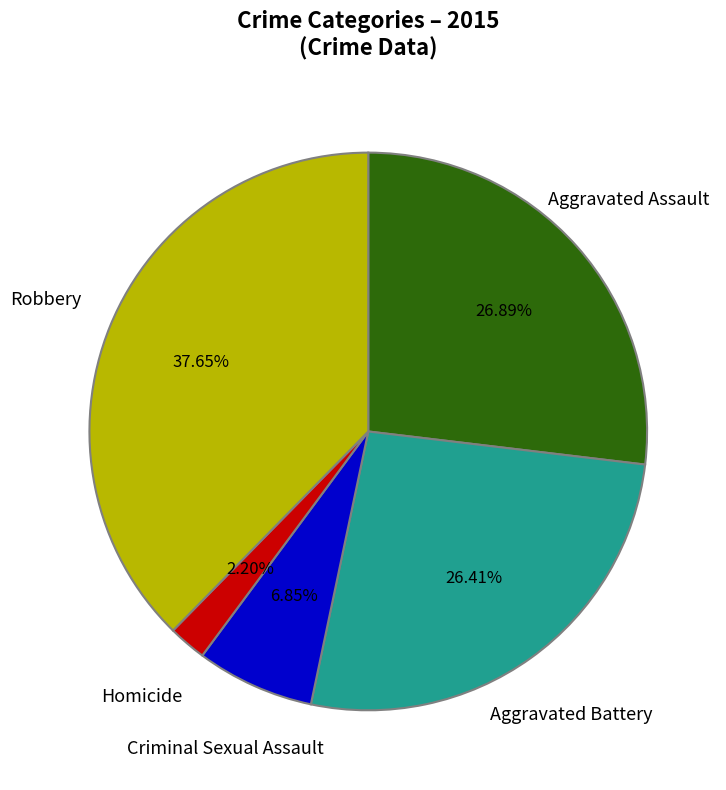

Is there a majority slice in this chart?

No